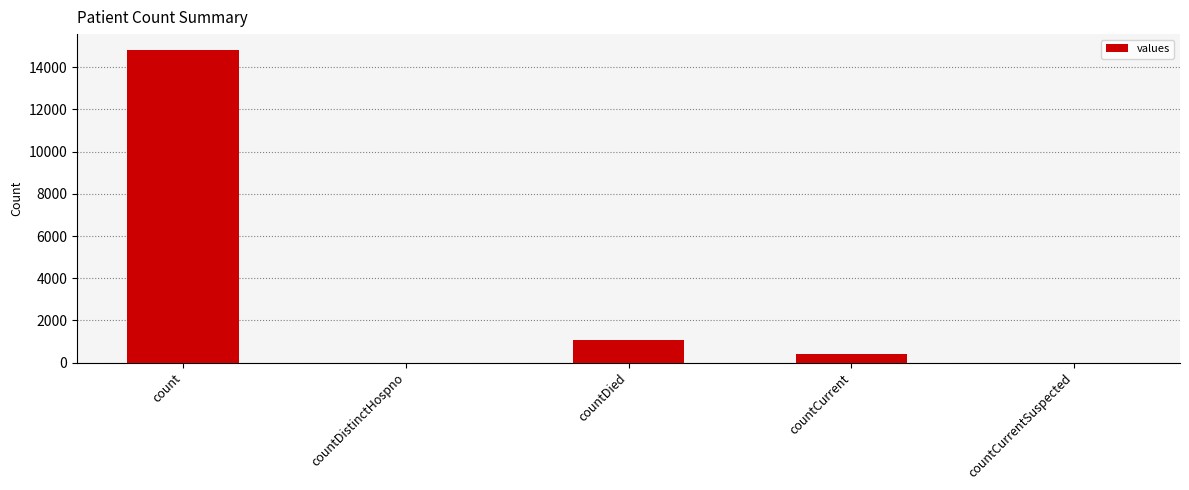

The value at count is 14832. True or false?

True